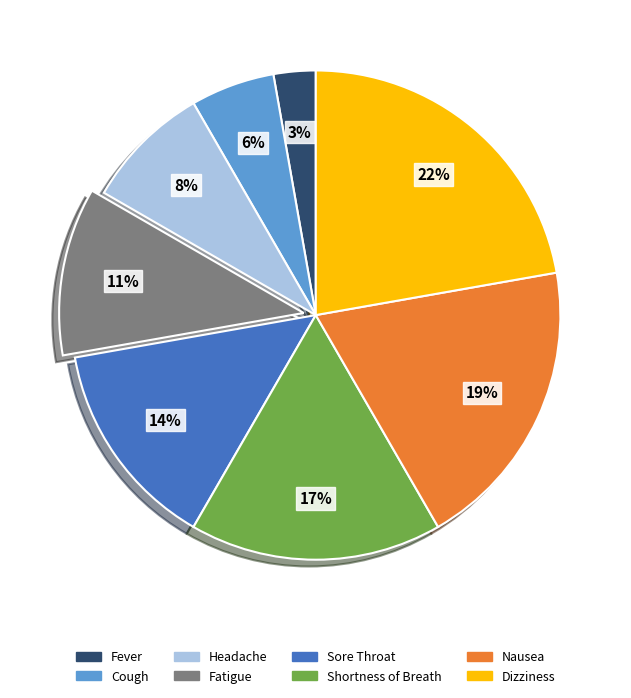

Which category has the smallest portion of the pie?

Fever